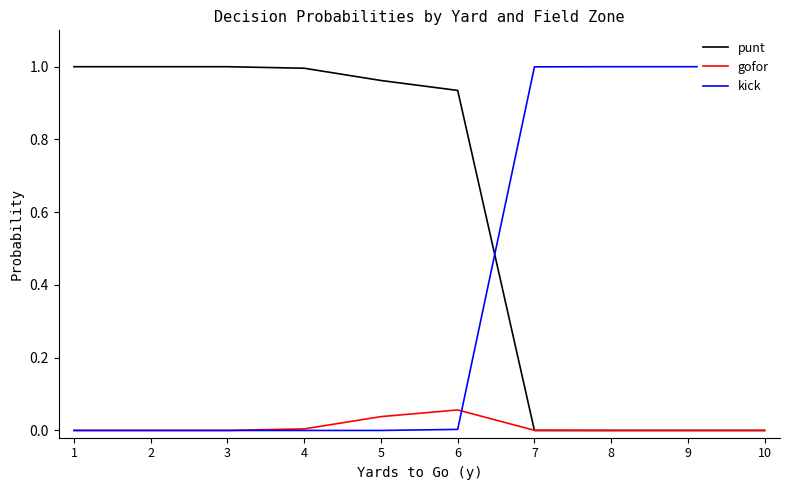

Reading right to left, list all the values displayed in this chart.

punt: 0.0	0.0	0.0	0.0	0.9	1.0	1.0	1.0	1.0	1.0
gofor: 0.0	0.0	0.0	0.0	0.1	0.0	0.0	0.0	0.0	0.0
kick: 1.0	1.0	1.0	1.0	0.0	0.0	0.0	0.0	0.0	0.0